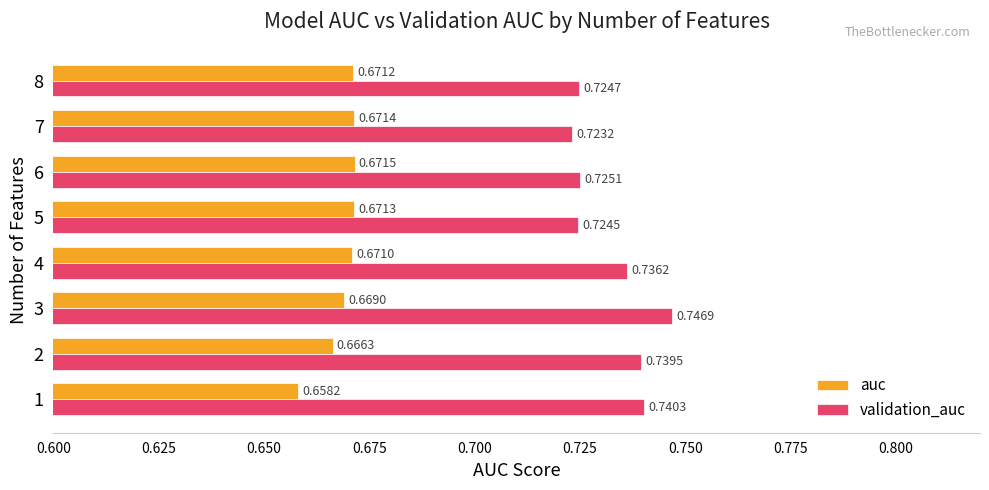

What is the sum of all validation_auc values?

5.9